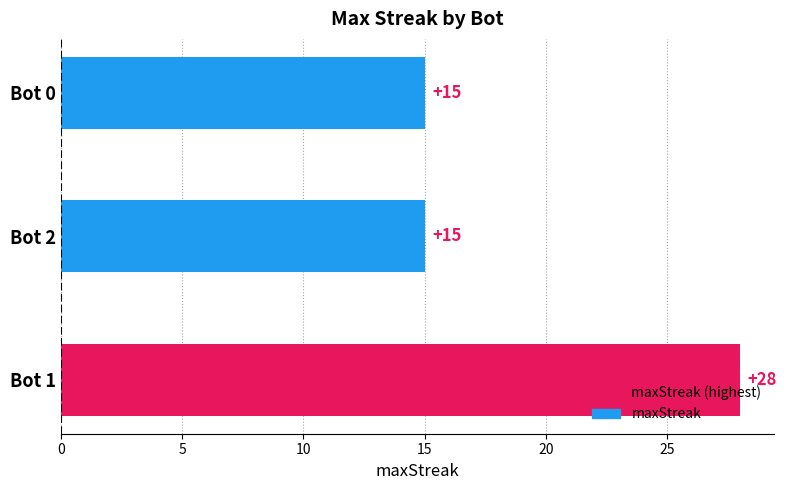

Is it true that the value at Bot 0 is 15?

True